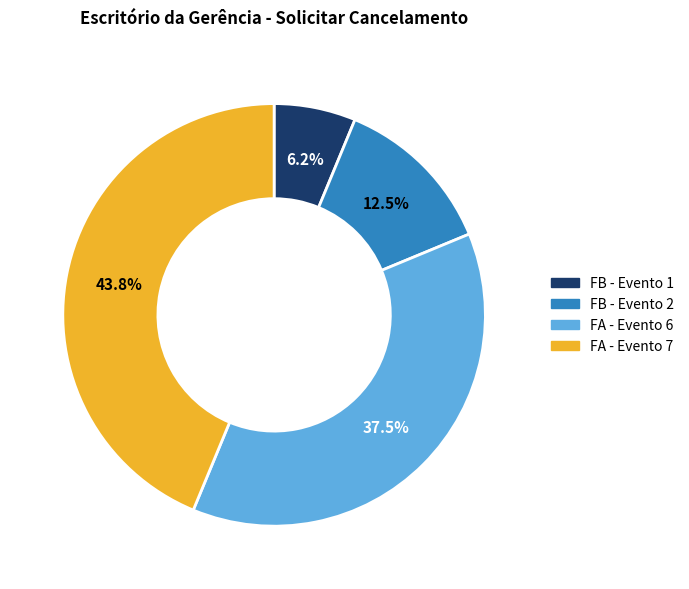

To the nearest percent, what percentage of the pie is FB - Evento 1?

6%